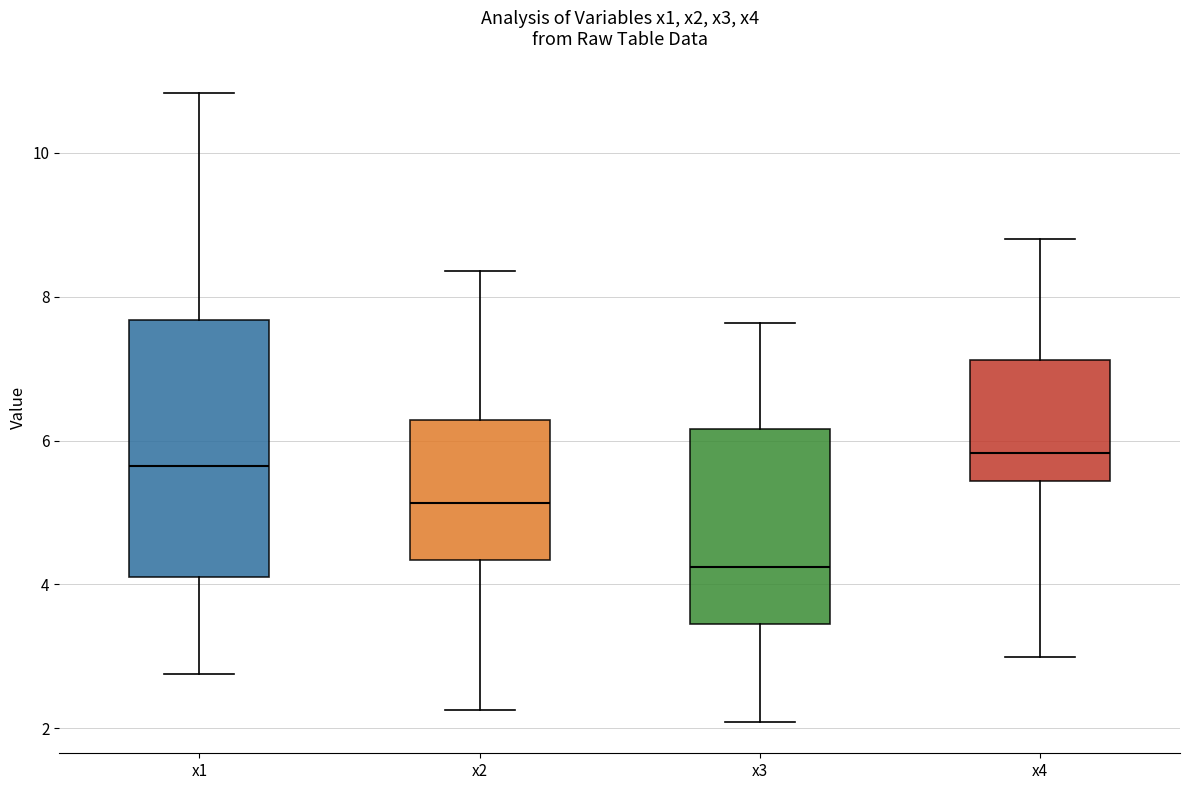

Where does the median line of the box for x1 sit on the y-axis? The values are not printed on the chart, so give them approximately, as read against the axis.

5.6